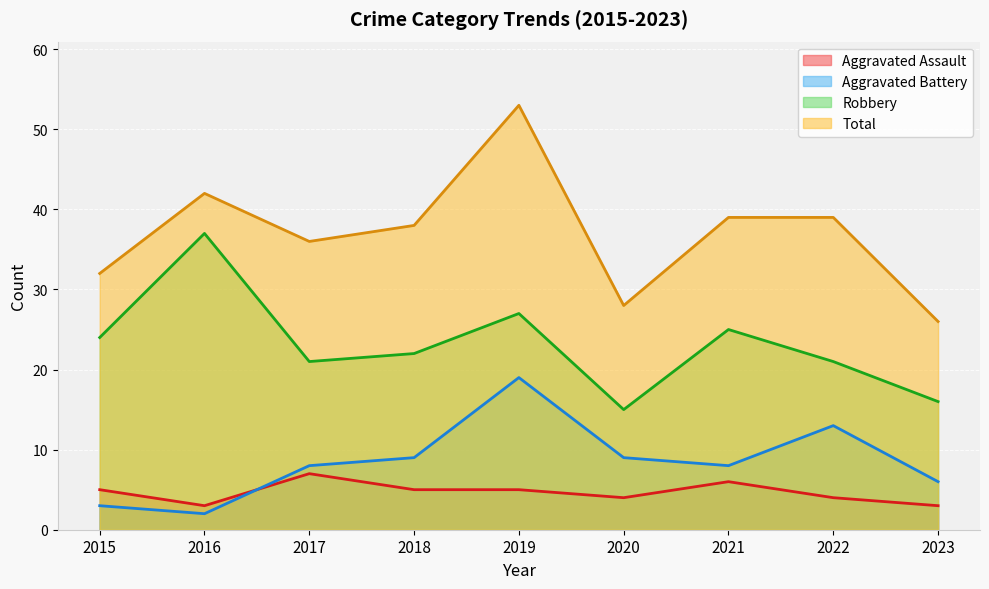

The value of Aggravated Battery at 2017 is 2. True or false?

False